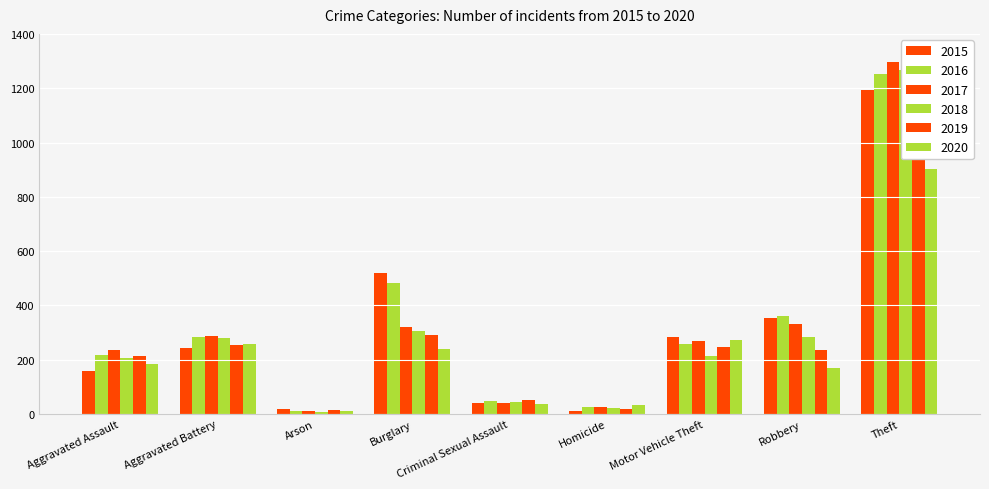

Reading left to right, transcribe all the data shown in this chart.

2015: 160	244	20	521	42	11	282	354	1192
2016: 218	284	13	481	49	26	258	362	1251
2017: 236	286	12	319	40	27	270	330	1296
2018: 206	280	7	307	45	23	214	285	1266
2019: 214	255	16	290	52	20	248	235	1211
2020: 185	258	12	238	38	32	273	168	902